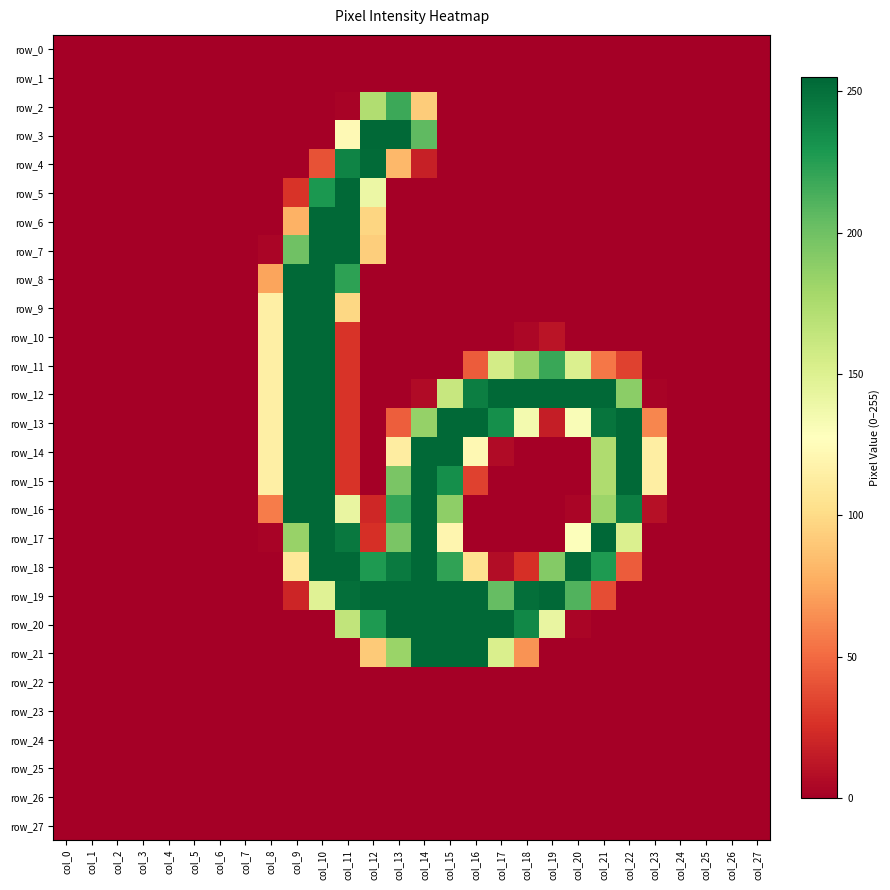

Reading left to right, extract all data points from this chart.

row_0: col_0=0	col_1=0	col_2=0	col_3=0	col_4=0	col_5=0	col_6=0	col_7=0	col_8=0	col_9=0	col_10=0	col_11=0	col_12=0	col_13=0	col_14=0	col_15=0	col_16=0	col_17=0	col_18=0	col_19=0	col_20=0	col_21=0	col_22=0	col_23=0	col_24=0	col_25=0	col_26=0	col_27=0
row_1: col_0=0	col_1=0	col_2=0	col_3=0	col_4=0	col_5=0	col_6=0	col_7=0	col_8=0	col_9=0	col_10=0	col_11=0	col_12=0	col_13=0	col_14=0	col_15=0	col_16=0	col_17=0	col_18=0	col_19=0	col_20=0	col_21=0	col_22=0	col_23=0	col_24=0	col_25=0	col_26=0	col_27=0
row_2: col_0=0	col_1=0	col_2=0	col_3=0	col_4=0	col_5=0	col_6=0	col_7=0	col_8=0	col_9=0	col_10=0	col_11=2	col_12=173	col_13=218	col_14=92	col_15=0	col_16=0	col_17=0	col_18=0	col_19=0	col_20=0	col_21=0	col_22=0	col_23=0	col_24=0	col_25=0	col_26=0	col_27=0
row_3: col_0=0	col_1=0	col_2=0	col_3=0	col_4=0	col_5=0	col_6=0	col_7=0	col_8=0	col_9=0	col_10=0	col_11=123	col_12=254	col_13=254	col_14=206	col_15=0	col_16=0	col_17=0	col_18=0	col_19=0	col_20=0	col_21=0	col_22=0	col_23=0	col_24=0	col_25=0	col_26=0	col_27=0
row_4: col_0=0	col_1=0	col_2=0	col_3=0	col_4=0	col_5=0	col_6=0	col_7=0	col_8=0	col_9=0	col_10=40	col_11=240	col_12=253	col_13=82	col_14=17	col_15=0	col_16=0	col_17=0	col_18=0	col_19=0	col_20=0	col_21=0	col_22=0	col_23=0	col_24=0	col_25=0	col_26=0	col_27=0
row_5: col_0=0	col_1=0	col_2=0	col_3=0	col_4=0	col_5=0	col_6=0	col_7=0	col_8=0	col_9=27	col_10=229	col_11=254	col_12=140	col_13=0	col_14=0	col_15=0	col_16=0	col_17=0	col_18=0	col_19=0	col_20=0	col_21=0	col_22=0	col_23=0	col_24=0	col_25=0	col_26=0	col_27=0
row_6: col_0=0	col_1=0	col_2=0	col_3=0	col_4=0	col_5=0	col_6=0	col_7=0	col_8=0	col_9=79	col_10=254	col_11=254	col_12=97	col_13=0	col_14=0	col_15=0	col_16=0	col_17=0	col_18=0	col_19=0	col_20=0	col_21=0	col_22=0	col_23=0	col_24=0	col_25=0	col_26=0	col_27=0
row_7: col_0=0	col_1=0	col_2=0	col_3=0	col_4=0	col_5=0	col_6=0	col_7=0	col_8=3	col_9=200	col_10=254	col_11=254	col_12=93	col_13=0	col_14=0	col_15=0	col_16=0	col_17=0	col_18=0	col_19=0	col_20=0	col_21=0	col_22=0	col_23=0	col_24=0	col_25=0	col_26=0	col_27=0
row_8: col_0=0	col_1=0	col_2=0	col_3=0	col_4=0	col_5=0	col_6=0	col_7=0	col_8=73	col_9=254	col_10=254	col_11=223	col_12=0	col_13=0	col_14=0	col_15=0	col_16=0	col_17=0	col_18=0	col_19=0	col_20=0	col_21=0	col_22=0	col_23=0	col_24=0	col_25=0	col_26=0	col_27=0
row_9: col_0=0	col_1=0	col_2=0	col_3=0	col_4=0	col_5=0	col_6=0	col_7=0	col_8=115	col_9=254	col_10=254	col_11=98	col_12=0	col_13=0	col_14=0	col_15=0	col_16=0	col_17=0	col_18=0	col_19=0	col_20=0	col_21=0	col_22=0	col_23=0	col_24=0	col_25=0	col_26=0	col_27=0
row_10: col_0=0	col_1=0	col_2=0	col_3=0	col_4=0	col_5=0	col_6=0	col_7=0	col_8=115	col_9=254	col_10=254	col_11=27	col_12=0	col_13=0	col_14=0	col_15=0	col_16=0	col_17=0	col_18=4	col_19=11	col_20=0	col_21=0	col_22=0	col_23=0	col_24=0	col_25=0	col_26=0	col_27=0
row_11: col_0=0	col_1=0	col_2=0	col_3=0	col_4=0	col_5=0	col_6=0	col_7=0	col_8=115	col_9=254	col_10=254	col_11=27	col_12=0	col_13=0	col_14=0	col_15=0	col_16=44	col_17=156	col_18=184	col_19=219	col_20=151	col_21=55	col_22=33	col_23=0	col_24=0	col_25=0	col_26=0	col_27=0
row_12: col_0=0	col_1=0	col_2=0	col_3=0	col_4=0	col_5=0	col_6=0	col_7=0	col_8=115	col_9=254	col_10=254	col_11=27	col_12=0	col_13=0	col_14=6	col_15=162	col_16=243	col_17=254	col_18=254	col_19=254	col_20=254	col_21=254	col_22=189	col_23=2	col_24=0	col_25=0	col_26=0	col_27=0
row_13: col_0=0	col_1=0	col_2=0	col_3=0	col_4=0	col_5=0	col_6=0	col_7=0	col_8=115	col_9=254	col_10=254	col_11=27	col_12=0	col_13=45	col_14=185	col_15=254	col_16=254	col_17=234	col_18=135	col_19=16	col_20=131	col_21=248	col_22=254	col_23=61	col_24=0	col_25=0	col_26=0	col_27=0
row_14: col_0=0	col_1=0	col_2=0	col_3=0	col_4=0	col_5=0	col_6=0	col_7=0	col_8=115	col_9=254	col_10=254	col_11=27	col_12=0	col_13=113	col_14=254	col_15=254	col_16=122	col_17=6	col_18=0	col_19=0	col_20=0	col_21=174	col_22=254	col_23=114	col_24=0	col_25=0	col_26=0	col_27=0
row_15: col_0=0	col_1=0	col_2=0	col_3=0	col_4=0	col_5=0	col_6=0	col_7=0	col_8=115	col_9=254	col_10=254	col_11=27	col_12=0	col_13=196	col_14=254	col_15=234	col_16=33	col_17=0	col_18=0	col_19=0	col_20=0	col_21=174	col_22=254	col_23=114	col_24=0	col_25=0	col_26=0	col_27=0
row_16: col_0=0	col_1=0	col_2=0	col_3=0	col_4=0	col_5=0	col_6=0	col_7=0	col_8=57	col_9=254	col_10=254	col_11=142	col_12=21	col_13=221	col_14=254	col_15=188	col_16=0	col_17=0	col_18=0	col_19=0	col_20=3	col_21=182	col_22=243	col_23=9	col_24=0	col_25=0	col_26=0	col_27=0
row_17: col_0=0	col_1=0	col_2=0	col_3=0	col_4=0	col_5=0	col_6=0	col_7=0	col_8=2	col_9=184	col_10=254	col_11=246	col_12=25	col_13=196	col_14=254	col_15=120	col_16=0	col_17=0	col_18=0	col_19=0	col_20=129	col_21=255	col_22=151	col_23=0	col_24=0	col_25=0	col_26=0	col_27=0
row_18: col_0=0	col_1=0	col_2=0	col_3=0	col_4=0	col_5=0	col_6=0	col_7=0	col_8=0	col_9=109	col_10=254	col_11=254	col_12=228	col_13=245	col_14=254	col_15=222	col_16=104	col_17=7	col_18=25	col_19=192	col_20=253	col_21=228	col_22=44	col_23=0	col_24=0	col_25=0	col_26=0	col_27=0
row_19: col_0=0	col_1=0	col_2=0	col_3=0	col_4=0	col_5=0	col_6=0	col_7=0	col_8=0	col_9=20	col_10=148	col_11=251	col_12=254	col_13=254	col_14=254	col_15=254	col_16=254	col_17=204	col_18=251	col_19=254	col_20=211	col_21=38	col_22=0	col_23=0	col_24=0	col_25=0	col_26=0	col_27=0
row_20: col_0=0	col_1=0	col_2=0	col_3=0	col_4=0	col_5=0	col_6=0	col_7=0	col_8=0	col_9=0	col_10=0	col_11=165	col_12=228	col_13=254	col_14=254	col_15=254	col_16=254	col_17=254	col_18=238	col_19=142	col_20=3	col_21=0	col_22=0	col_23=0	col_24=0	col_25=0	col_26=0	col_27=0
row_21: col_0=0	col_1=0	col_2=0	col_3=0	col_4=0	col_5=0	col_6=0	col_7=0	col_8=0	col_9=0	col_10=0	col_11=0	col_12=91	col_13=183	col_14=254	col_15=254	col_16=254	col_17=152	col_18=66	col_19=0	col_20=0	col_21=0	col_22=0	col_23=0	col_24=0	col_25=0	col_26=0	col_27=0
row_22: col_0=0	col_1=0	col_2=0	col_3=0	col_4=0	col_5=0	col_6=0	col_7=0	col_8=0	col_9=0	col_10=0	col_11=0	col_12=0	col_13=0	col_14=0	col_15=0	col_16=0	col_17=0	col_18=0	col_19=0	col_20=0	col_21=0	col_22=0	col_23=0	col_24=0	col_25=0	col_26=0	col_27=0
row_23: col_0=0	col_1=0	col_2=0	col_3=0	col_4=0	col_5=0	col_6=0	col_7=0	col_8=0	col_9=0	col_10=0	col_11=0	col_12=0	col_13=0	col_14=0	col_15=0	col_16=0	col_17=0	col_18=0	col_19=0	col_20=0	col_21=0	col_22=0	col_23=0	col_24=0	col_25=0	col_26=0	col_27=0
row_24: col_0=0	col_1=0	col_2=0	col_3=0	col_4=0	col_5=0	col_6=0	col_7=0	col_8=0	col_9=0	col_10=0	col_11=0	col_12=0	col_13=0	col_14=0	col_15=0	col_16=0	col_17=0	col_18=0	col_19=0	col_20=0	col_21=0	col_22=0	col_23=0	col_24=0	col_25=0	col_26=0	col_27=0
row_25: col_0=0	col_1=0	col_2=0	col_3=0	col_4=0	col_5=0	col_6=0	col_7=0	col_8=0	col_9=0	col_10=0	col_11=0	col_12=0	col_13=0	col_14=0	col_15=0	col_16=0	col_17=0	col_18=0	col_19=0	col_20=0	col_21=0	col_22=0	col_23=0	col_24=0	col_25=0	col_26=0	col_27=0
row_26: col_0=0	col_1=0	col_2=0	col_3=0	col_4=0	col_5=0	col_6=0	col_7=0	col_8=0	col_9=0	col_10=0	col_11=0	col_12=0	col_13=0	col_14=0	col_15=0	col_16=0	col_17=0	col_18=0	col_19=0	col_20=0	col_21=0	col_22=0	col_23=0	col_24=0	col_25=0	col_26=0	col_27=0
row_27: col_0=0	col_1=0	col_2=0	col_3=0	col_4=0	col_5=0	col_6=0	col_7=0	col_8=0	col_9=0	col_10=0	col_11=0	col_12=0	col_13=0	col_14=0	col_15=0	col_16=0	col_17=0	col_18=0	col_19=0	col_20=0	col_21=0	col_22=0	col_23=0	col_24=0	col_25=0	col_26=0	col_27=0